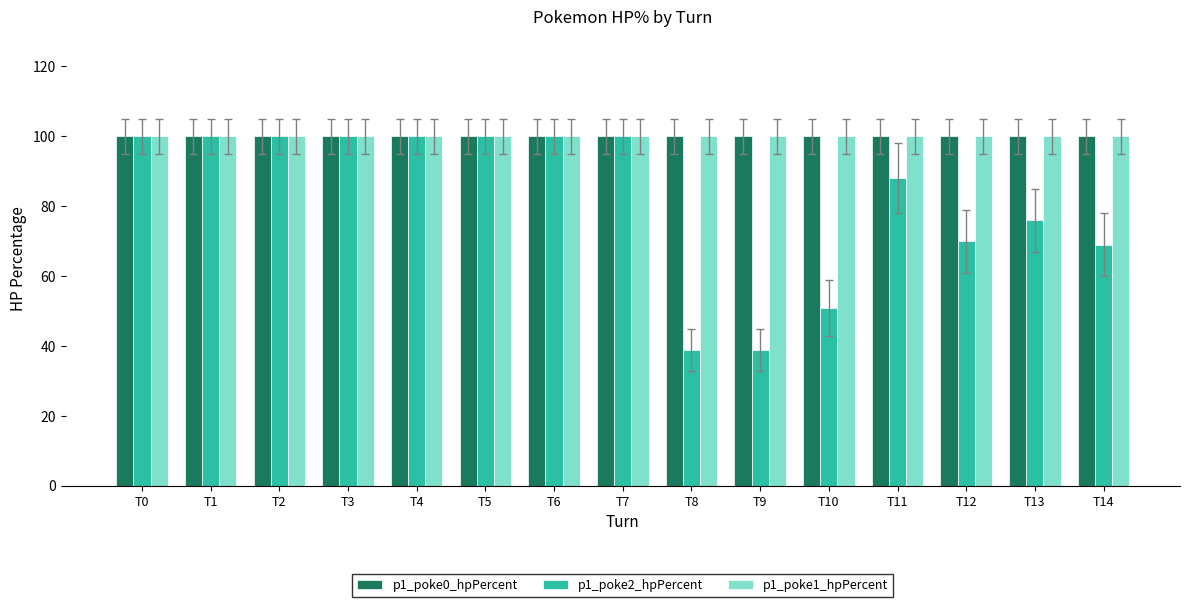

What is the lowest value of the p1_poke1_hpPercent series?

100